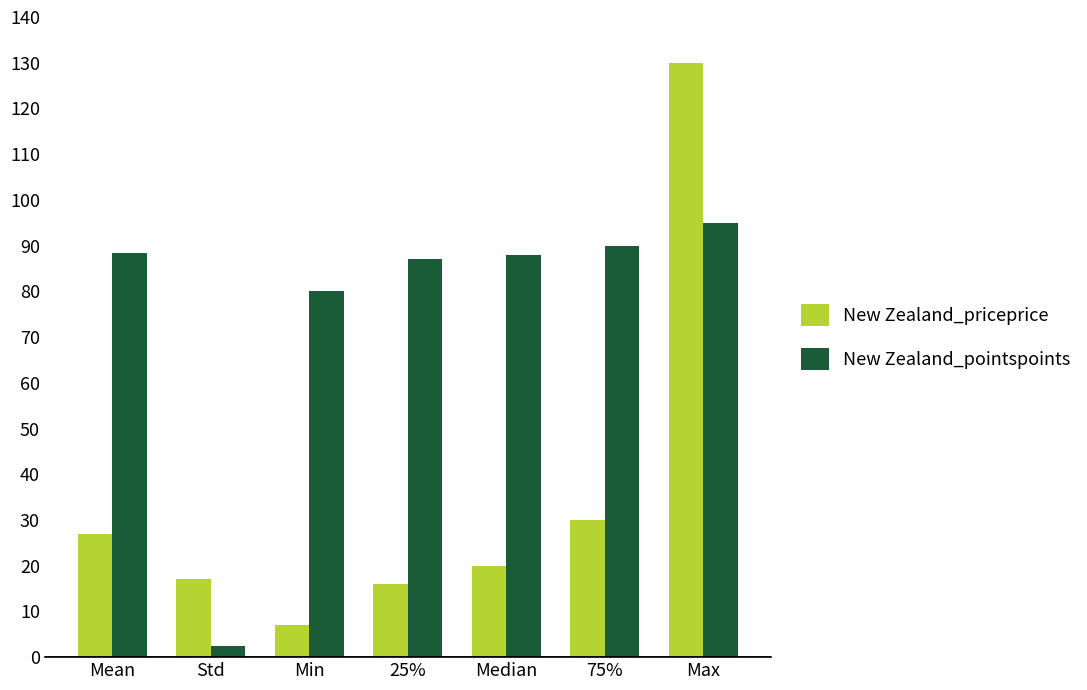

What is the difference between the highest and lowest values at 25%?

71.0